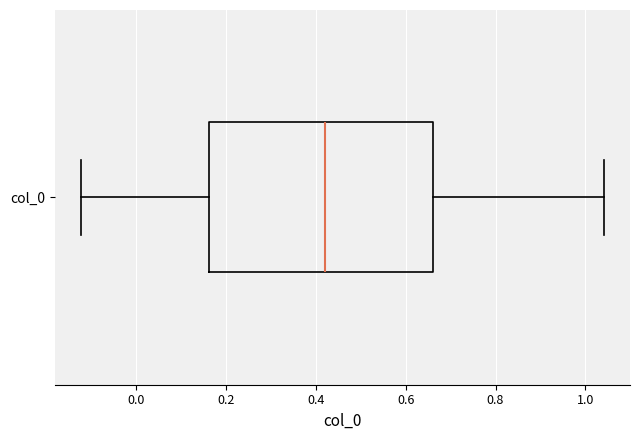

Transcribe this box plot: give where the median line is, the range the box spans, and where the two whiskers end, as read against the x-axis. The values are not printed on the chart, so give them approximately, as read against the axis.

median 0.42, box 0.16 to 0.66, whiskers -0.12 to 1.04